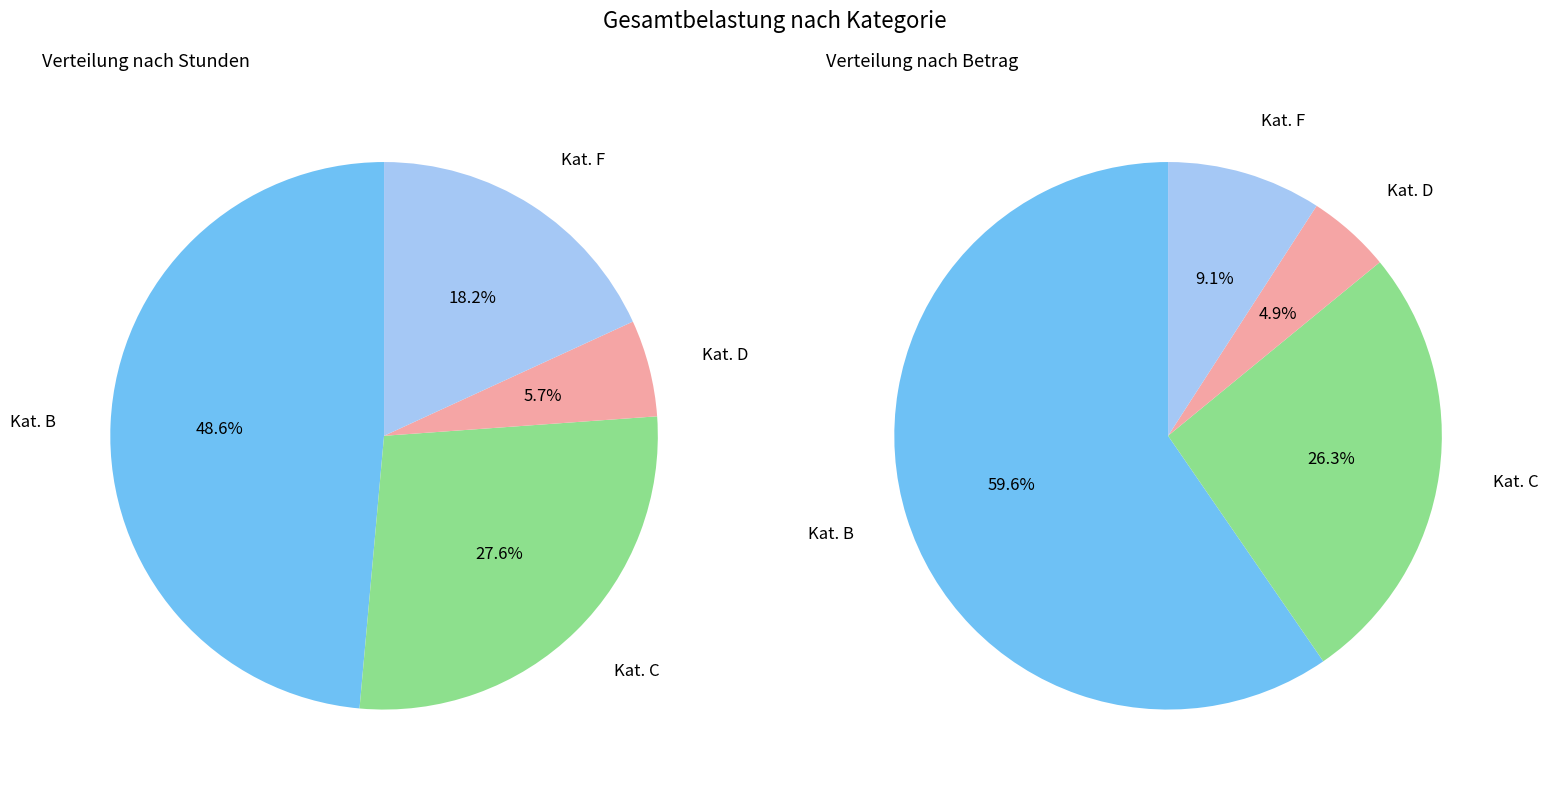

How many segments does this pie chart have?

4